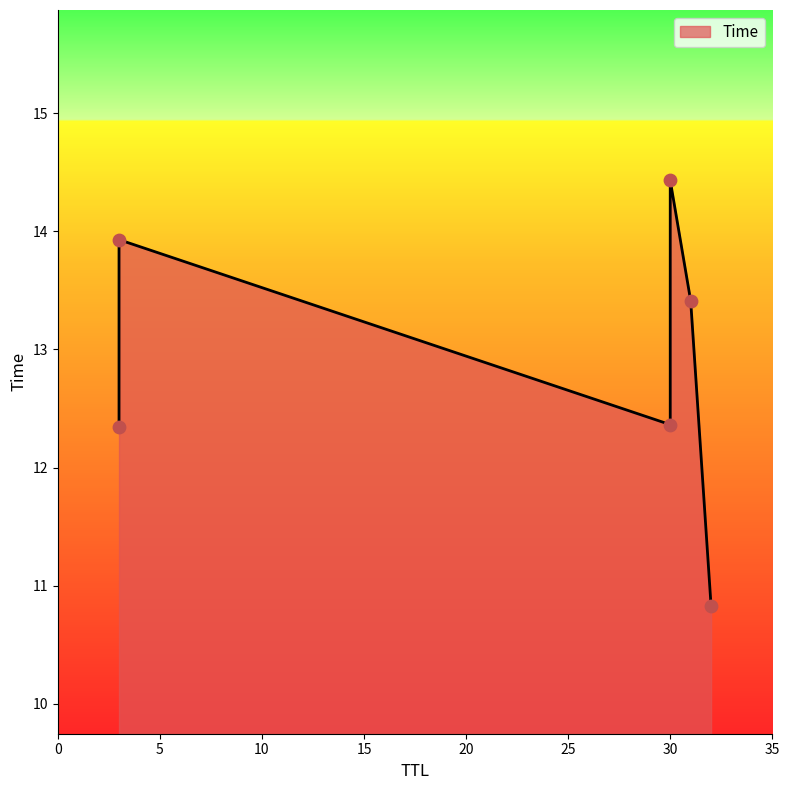

What is the change in value from 30 to 31?

+1.0